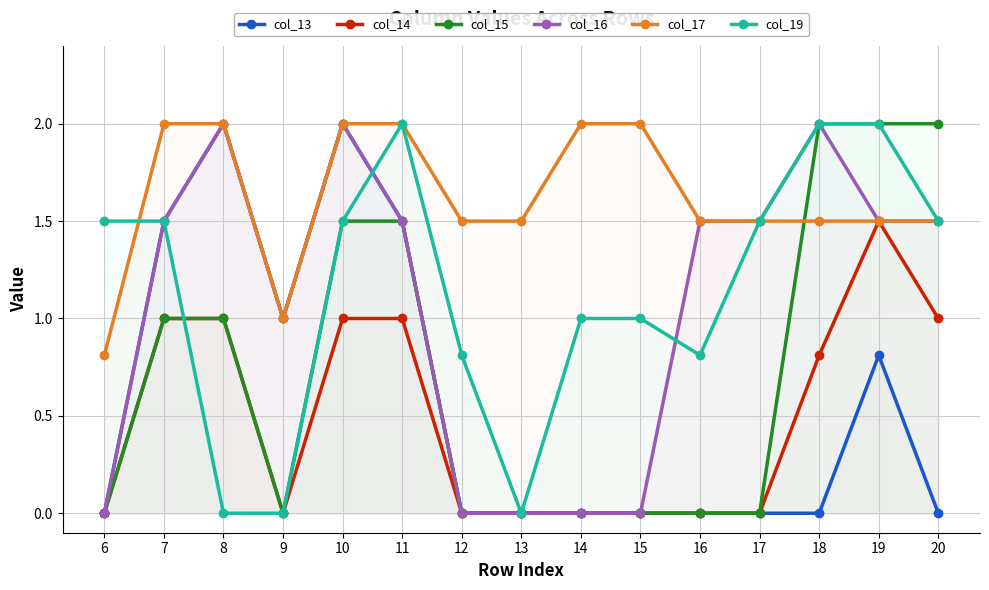

Between 16 and 19, which series saw the biggest shift?

col_15